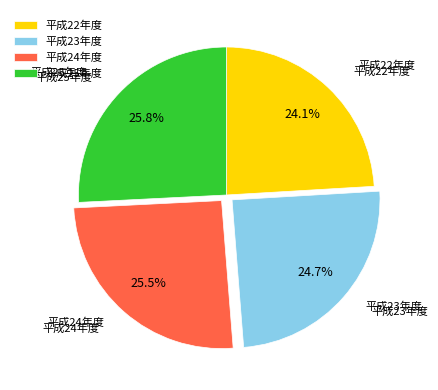

Between 平成22年度 and 平成23年度, which is larger?

平成23年度